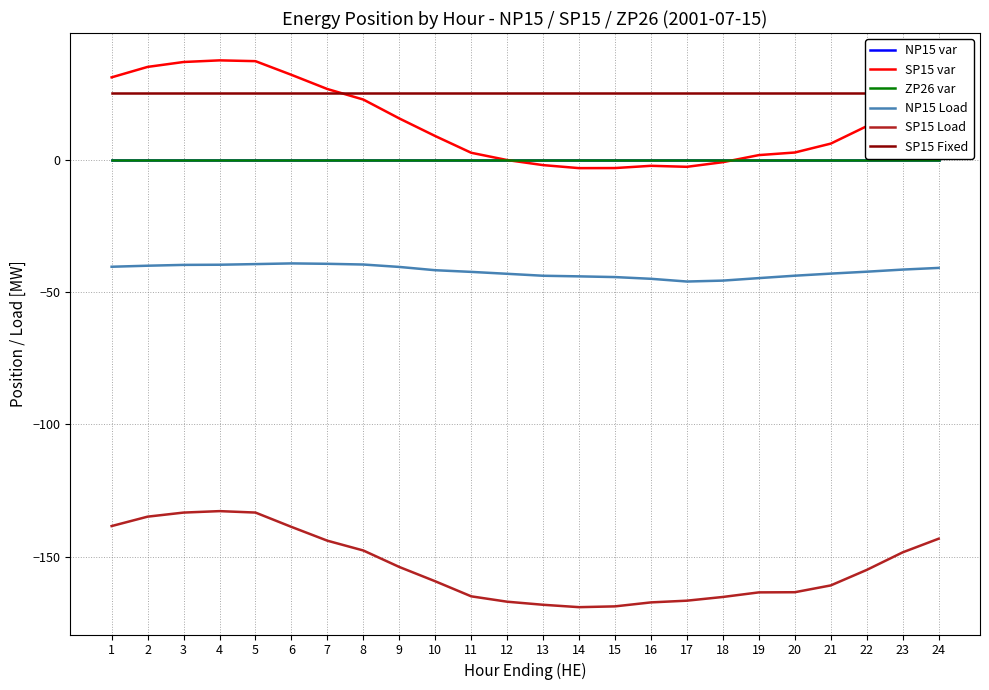

How many positive values does the SP15 var series have?

17